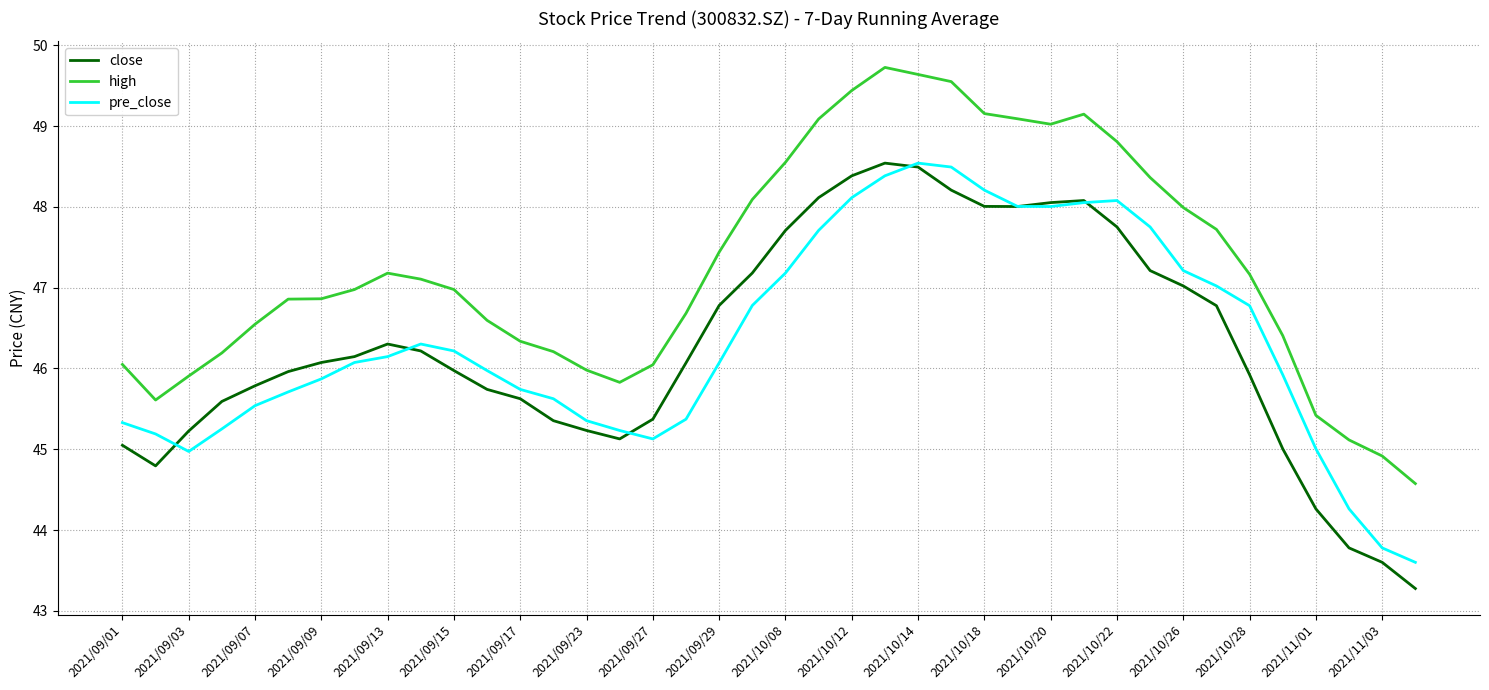

Which series has the largest range (max minus min)?

close